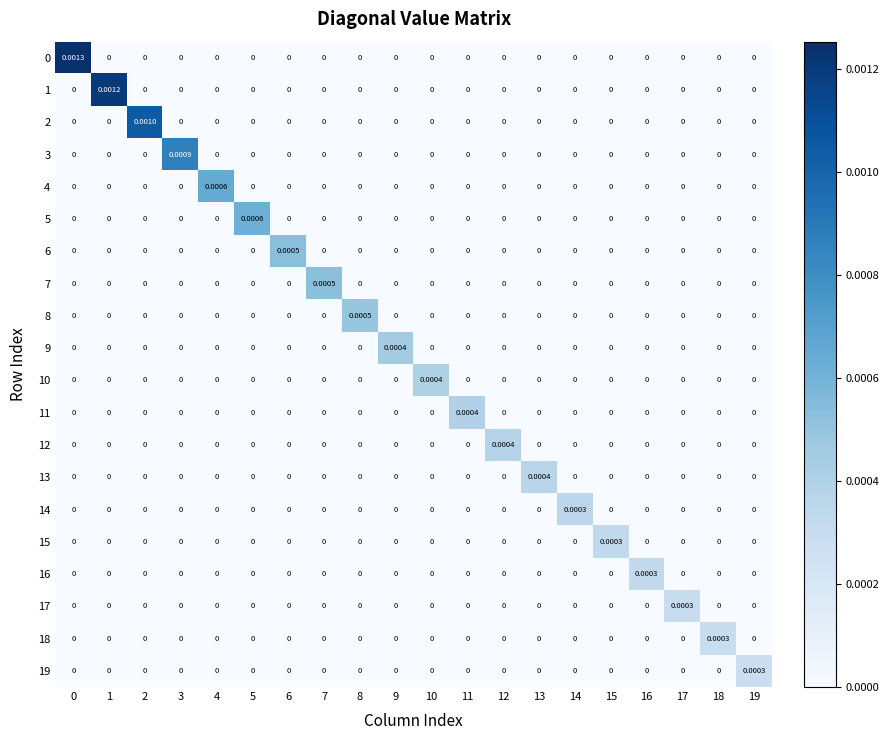

Count the number of data series in this chart.

20